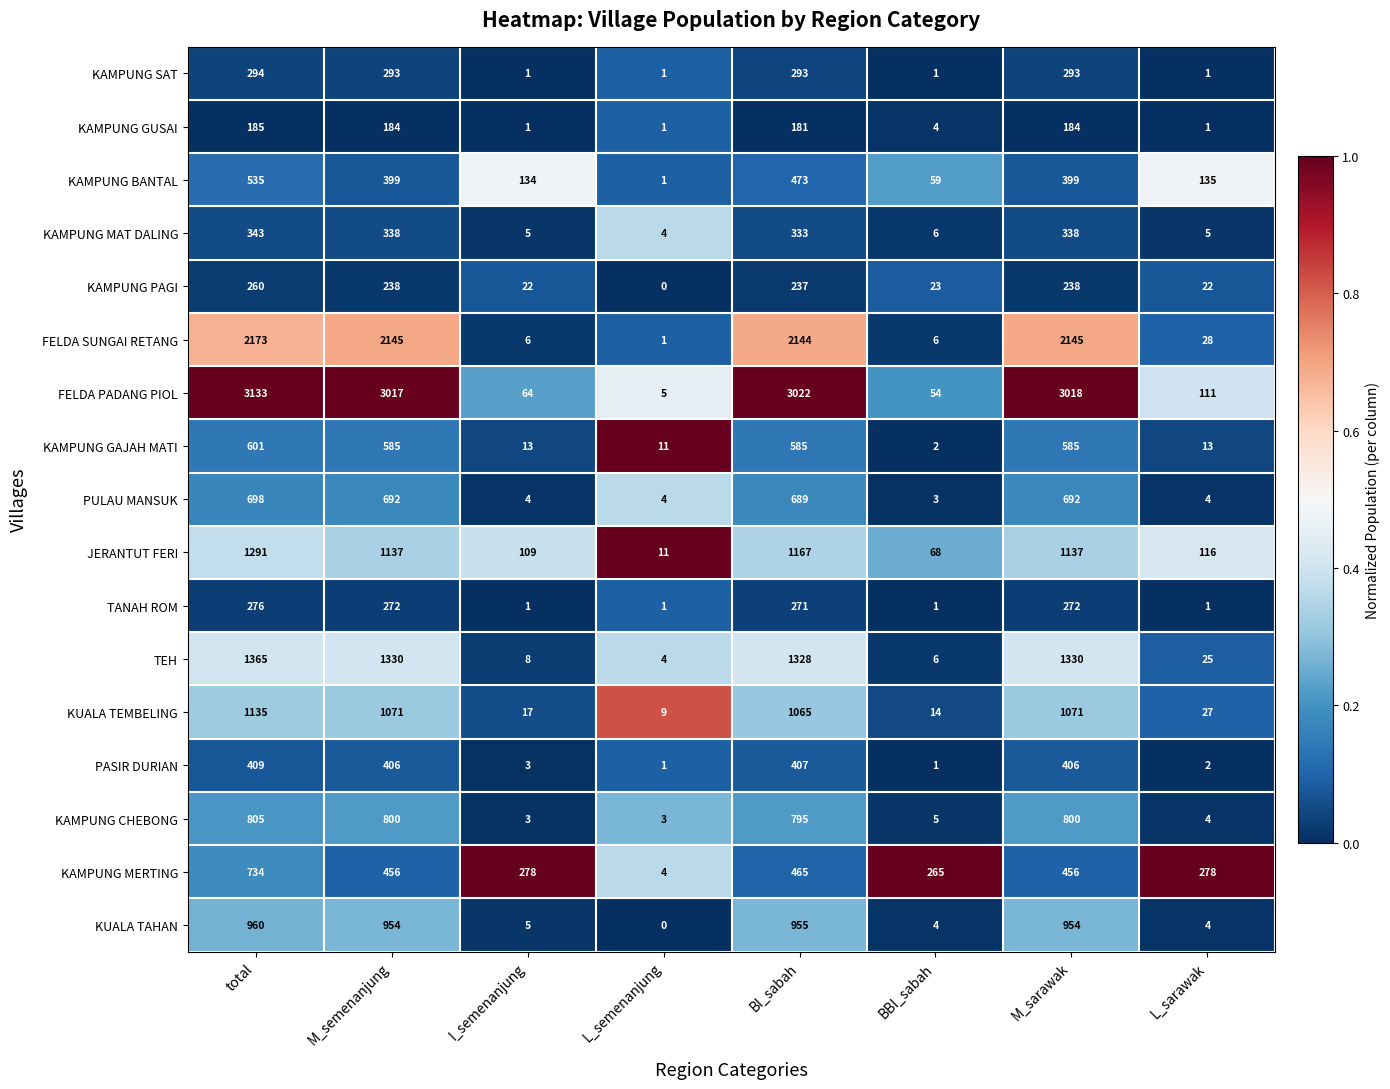

Is the value of TANAH ROM at BI_sabah greater than the value of FELDA PADANG PIOL at I_semenanjung?

Yes